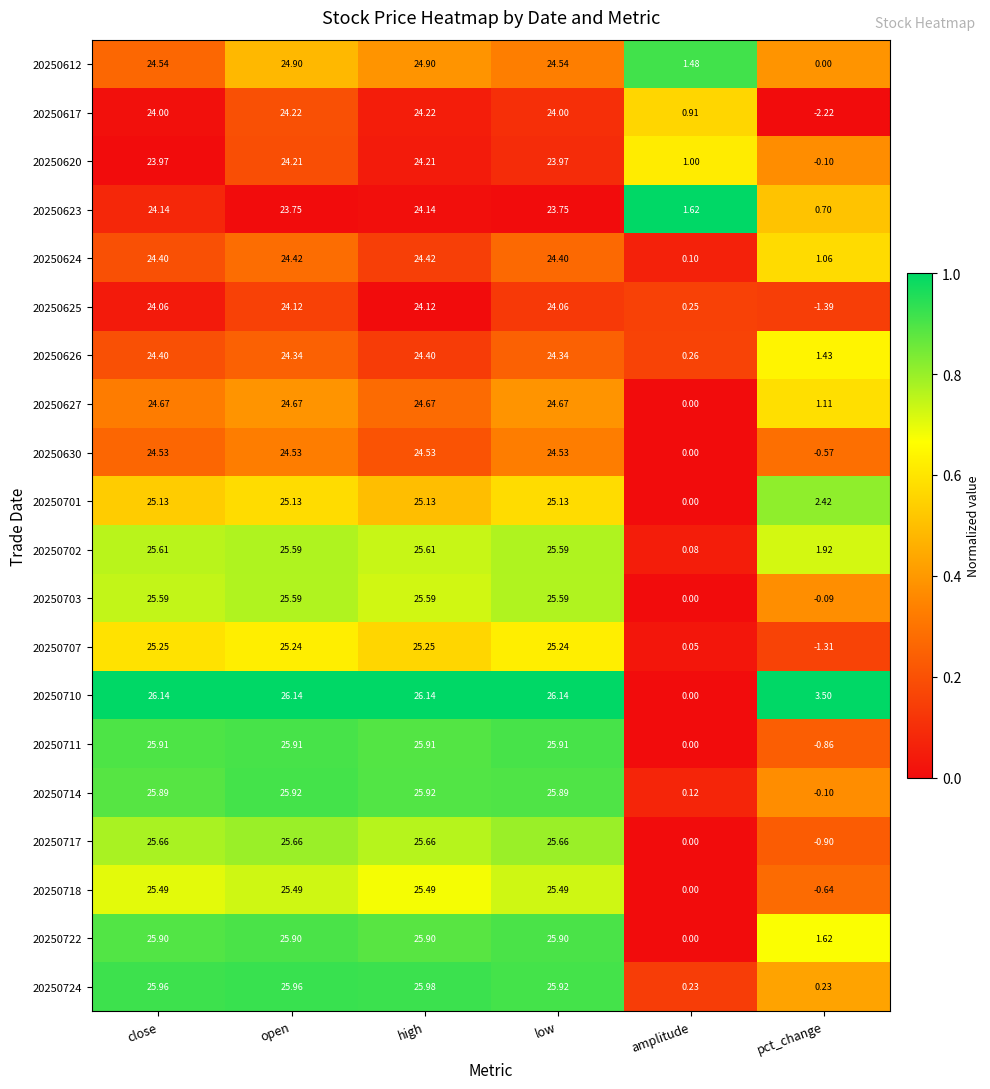

Which category has the lowest value in the 20250701 series?

amplitude